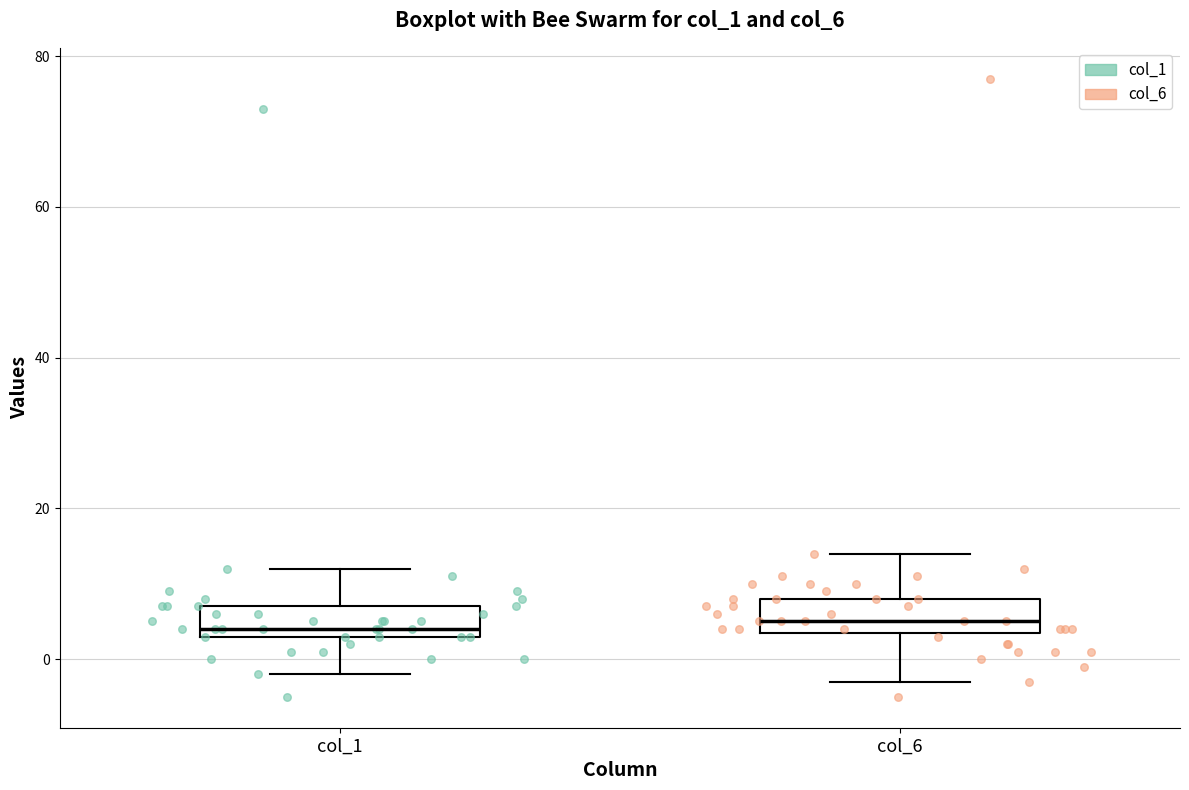

Reading left to right, transcribe this box plot: for each box, give where its median line is, the range the box spans, and where its two whiskers end, as read against the y-axis. The values are not printed on the chart, so give them approximately, as read against the axis.

col_1: median 4 (just above the box's lower edge), box 4 to 8, whiskers -2 to 12
col_6: median 6, box 4 to 8, whiskers -2 to 14